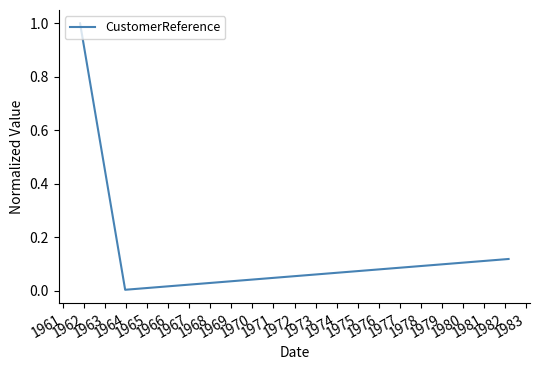

What is the average value?

0.5